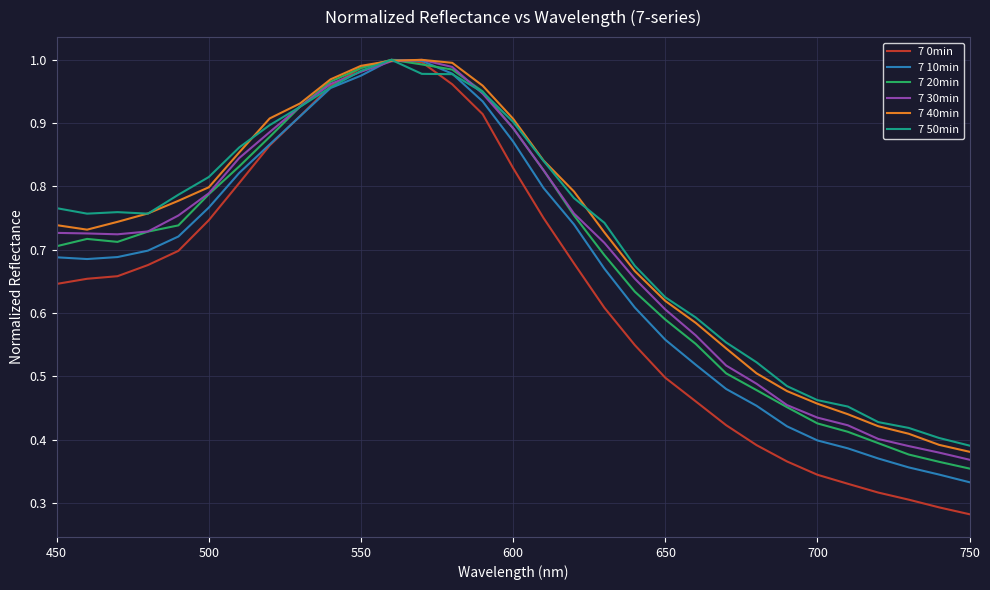

How many lines are shown in the chart?

6